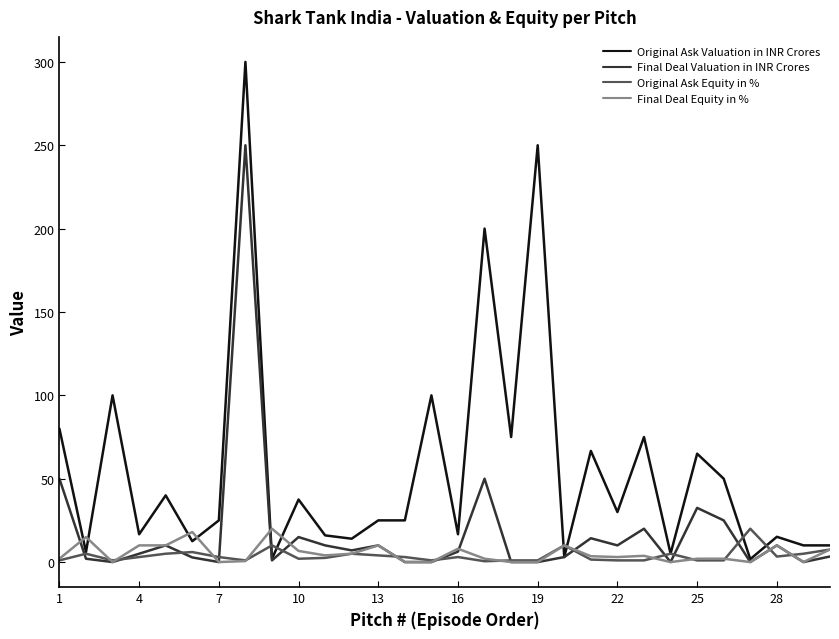

What is the maximum value shown in the chart?

300.0